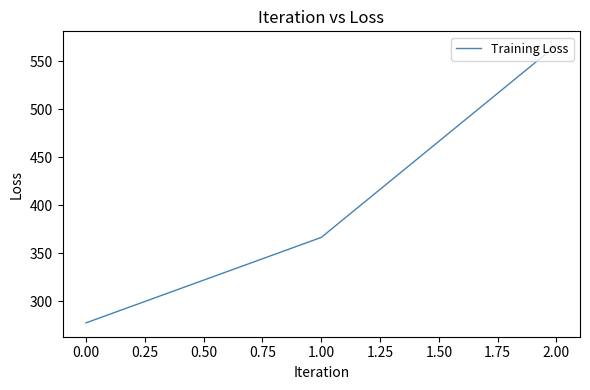

List the labels in order of value, largest first.

2.00, 1.00, 0.00